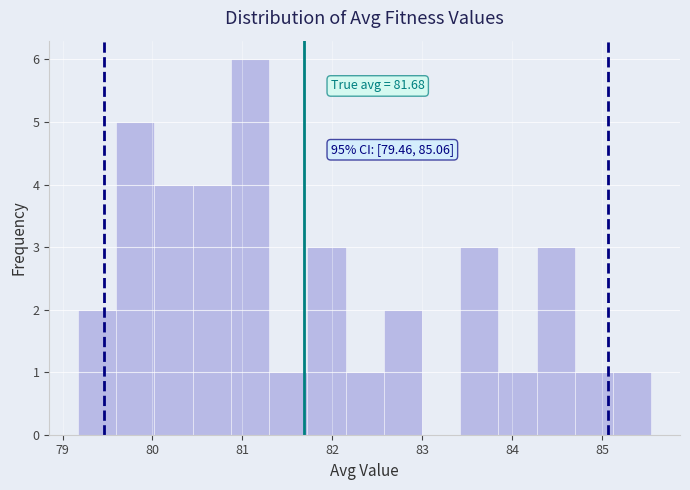

Which range on the x-axis has the tallest bar?

80.9 to 81.3